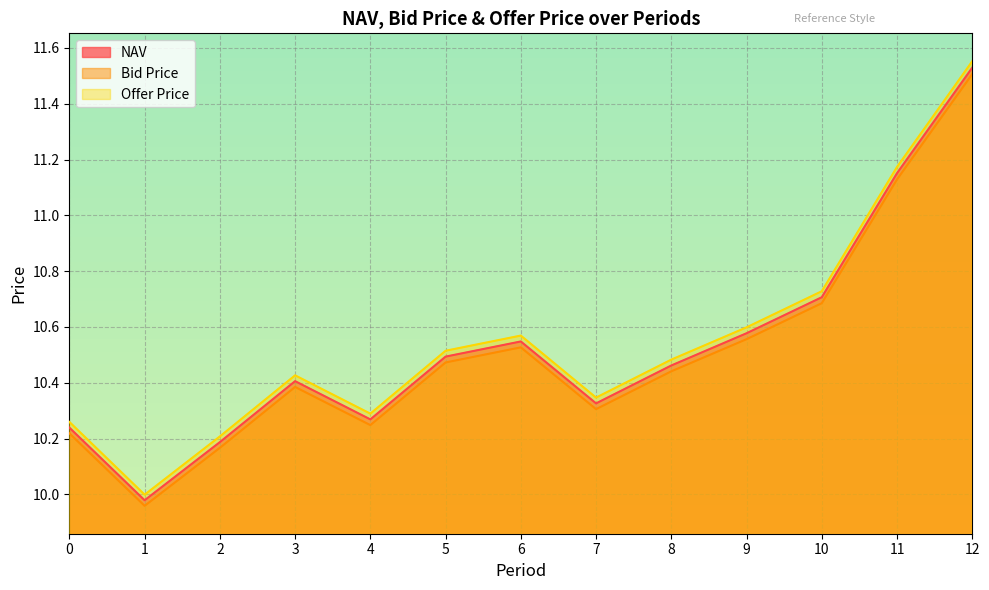

Reading left to right, what are all the values shown in this chart?

NAV: 0=10.2	1=10.0	2=10.2	3=10.4	4=10.3	5=10.5	6=10.5	7=10.3	8=10.5	9=10.6	10=10.7	11=11.2	12=11.5
Bid Price: 0=10.2	1=10.0	2=10.2	3=10.4	4=10.2	5=10.5	6=10.5	7=10.3	8=10.4	9=10.6	10=10.7	11=11.1	12=11.5
Offer Price: 0=10.3	1=10.0	2=10.2	3=10.4	4=10.3	5=10.5	6=10.6	7=10.3	8=10.5	9=10.6	10=10.7	11=11.2	12=11.6